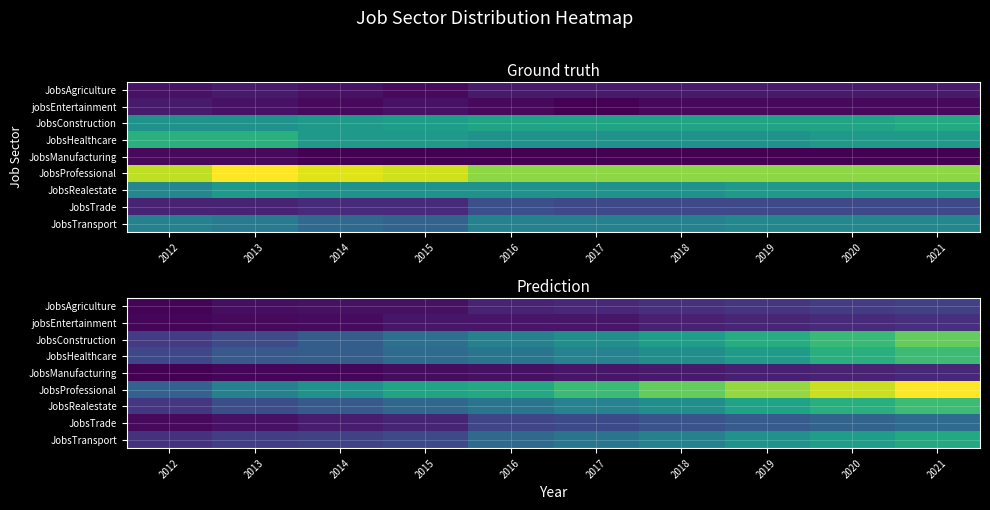

The JobsProfessional series shows 74.8 at 2019. True or false?

False